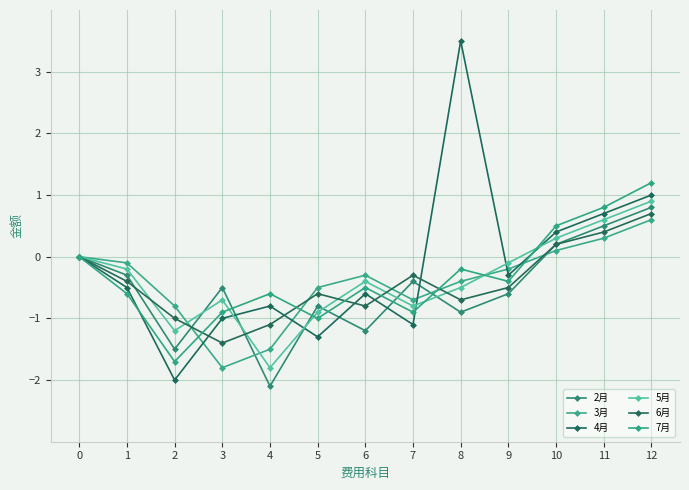

True or false: 4月 has more than 0 points higher than both neighbors.

True